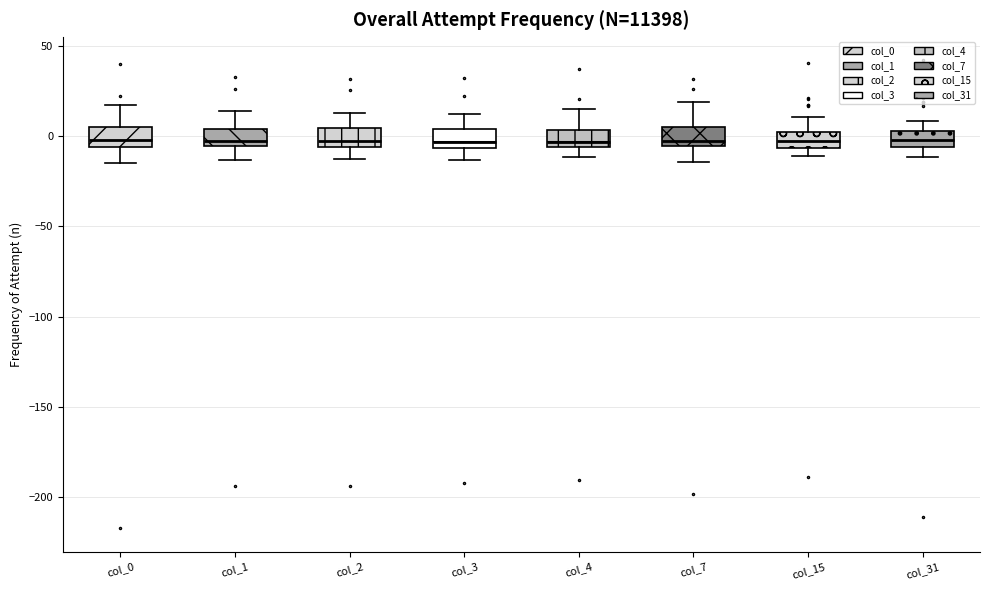

Reading left to right, read every box against the y-axis: the position of its median line, the range the box covers, and the ends of its whiskers. The values are not printed on the chart, so give them approximately, as read against the axis.

col_0: median 0, box -5 to 5, whiskers -15 to 15
col_1: median -5 (just above the box's lower edge), box -5 to 5, whiskers -15 to 15
col_2: median 0, box -5 to 5, whiskers -15 to 15
col_3: median -5 (just above the box's lower edge), box -5 to 5, whiskers -15 to 10
col_4: median -5 (just above the box's lower edge), box -5 to 5, whiskers -10 to 15
col_7: median -5 (just above the box's lower edge), box -5 to 5, whiskers -15 to 20
col_15: median -5 (inside the box), box -5 to 0, whiskers -10 to 10
col_31: median 0, box -5 to 5, whiskers -10 to 10